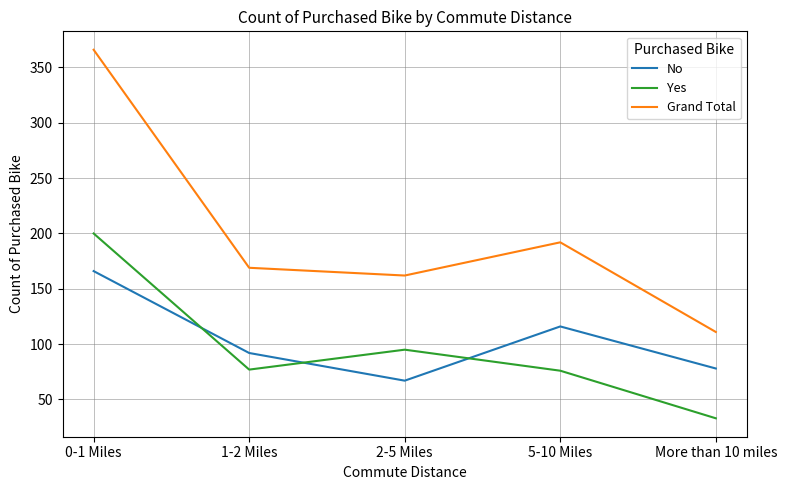

Which category has the highest value in the Grand Total series?

0-1 Miles